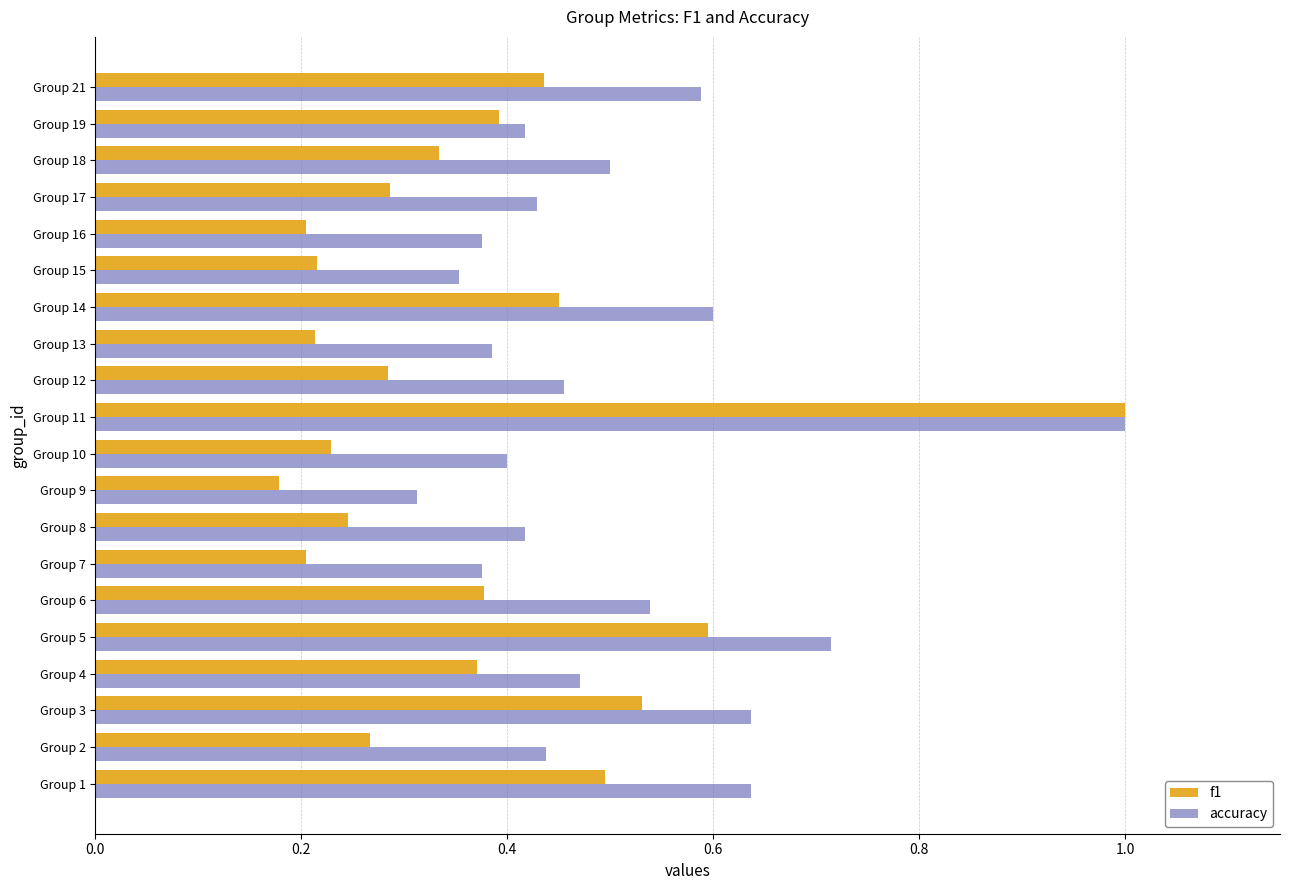

The accuracy series shows 0.5 at Group 4. True or false?

True